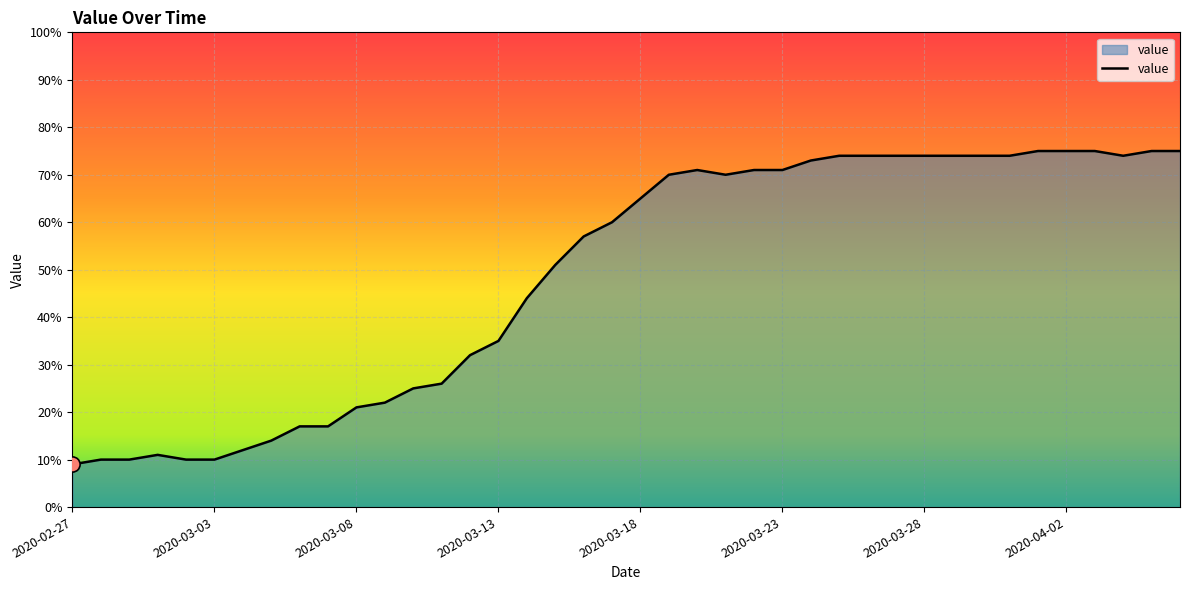

What is the smallest value displayed?

9